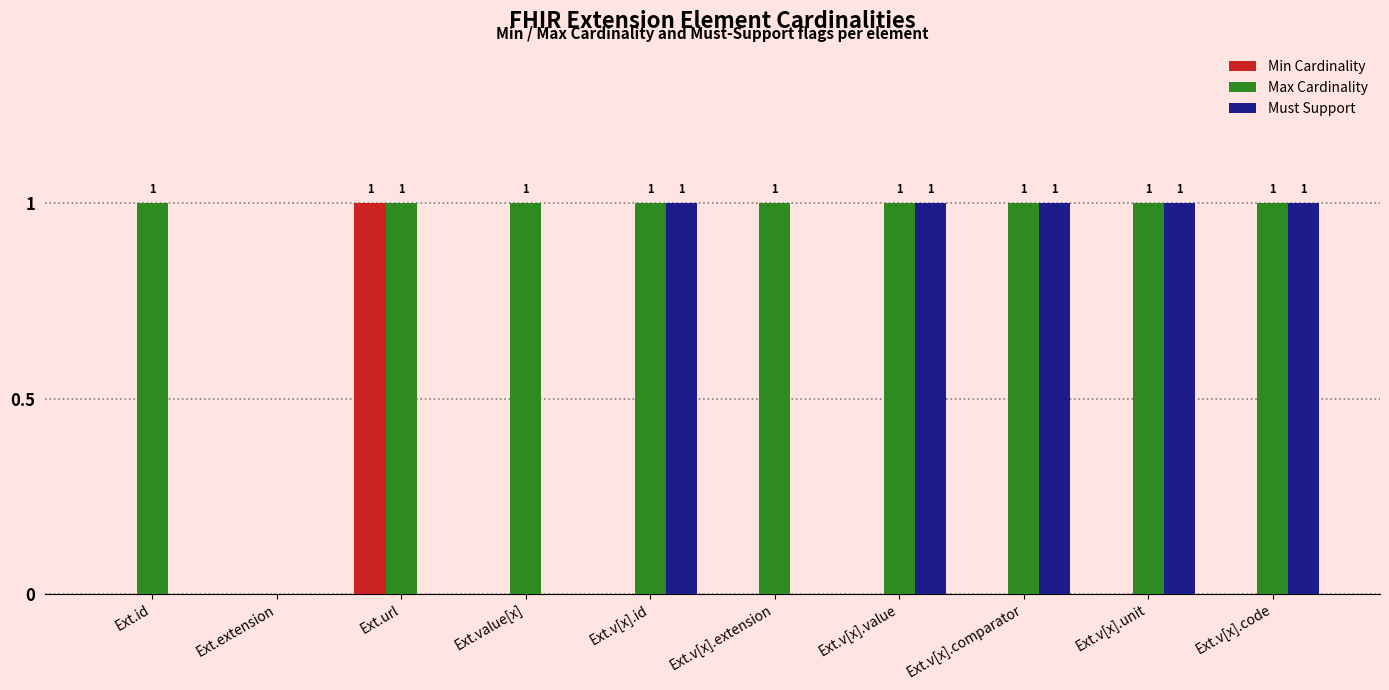

What is the maximum value for Min Cardinality?

1